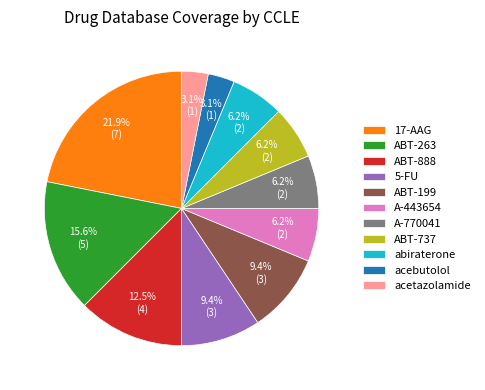

To the nearest percent, what is the average slice percentage?

9%